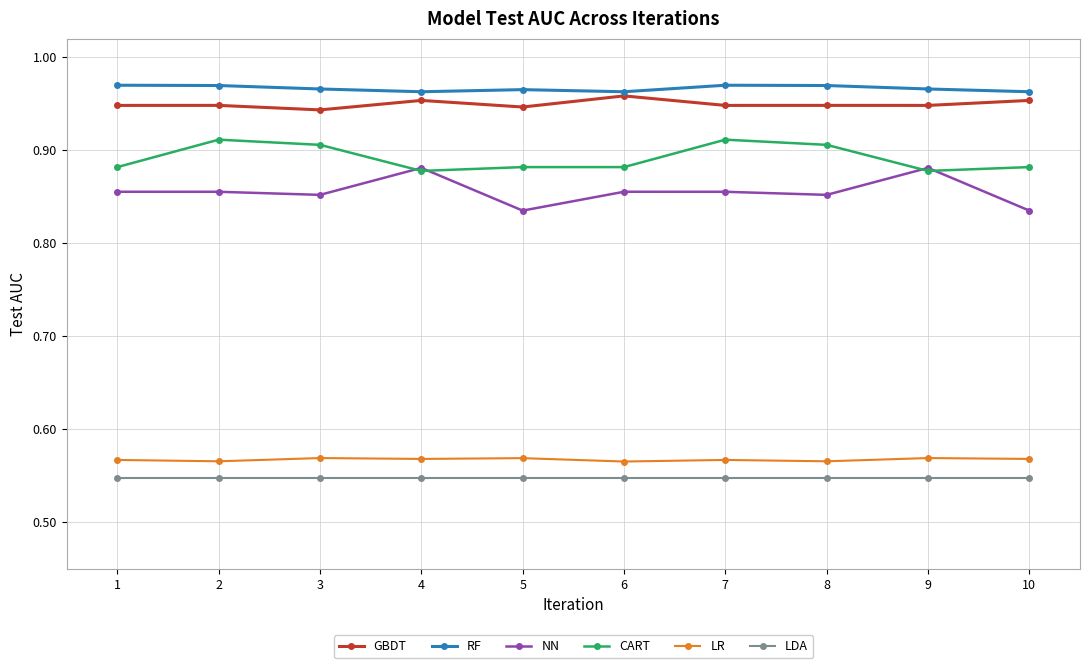

Which series changed the most between 3 and 10?

CART